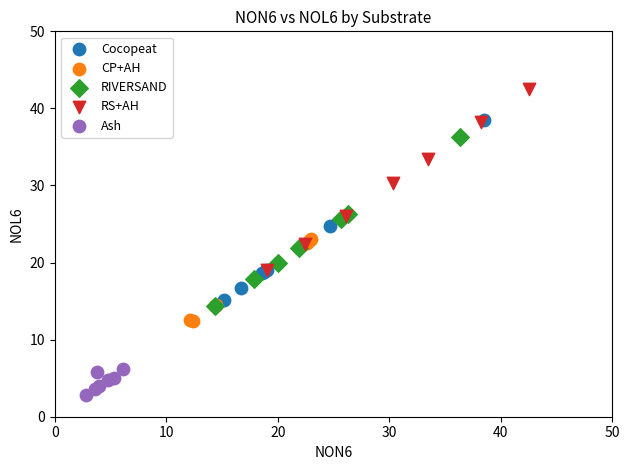

Which series reaches the maximum Y coordinate?

RS+AH